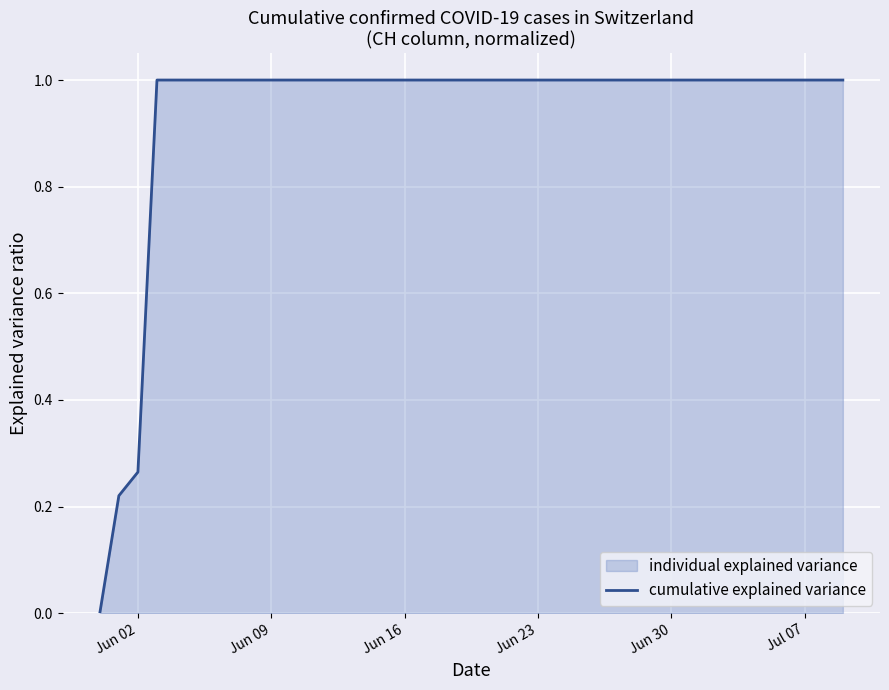

What is the greatest value displayed?

1.0